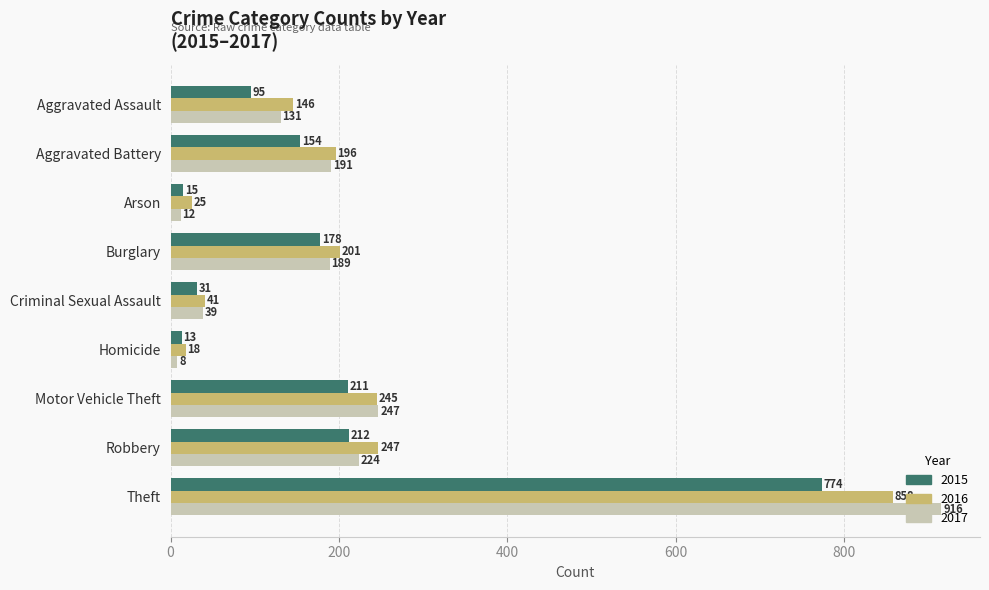

What is the total value across all series at Criminal Sexual Assault?

111